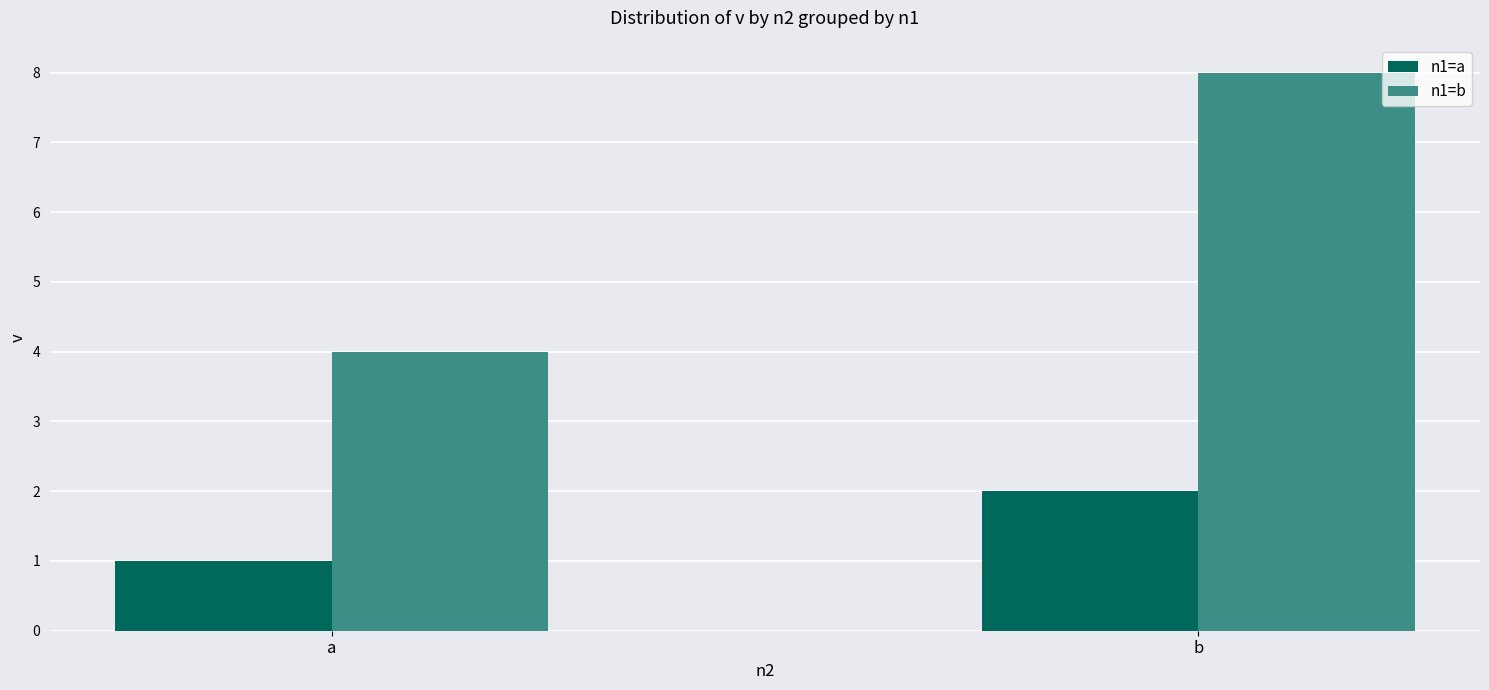

Which series has the largest range (max minus min)?

n1=b